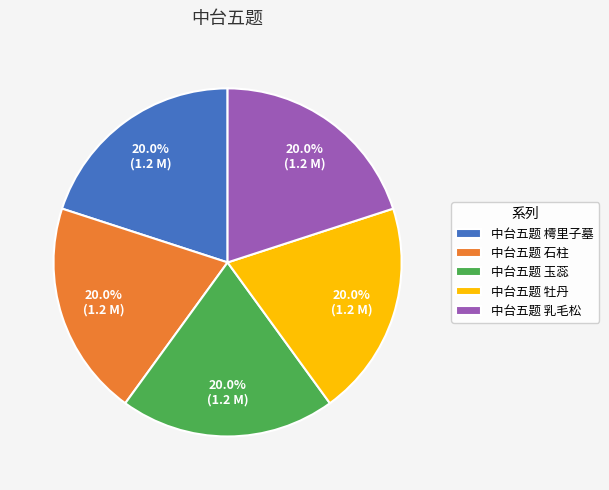

Does 中台五题 牡丹 account for over 50% of the chart?

No